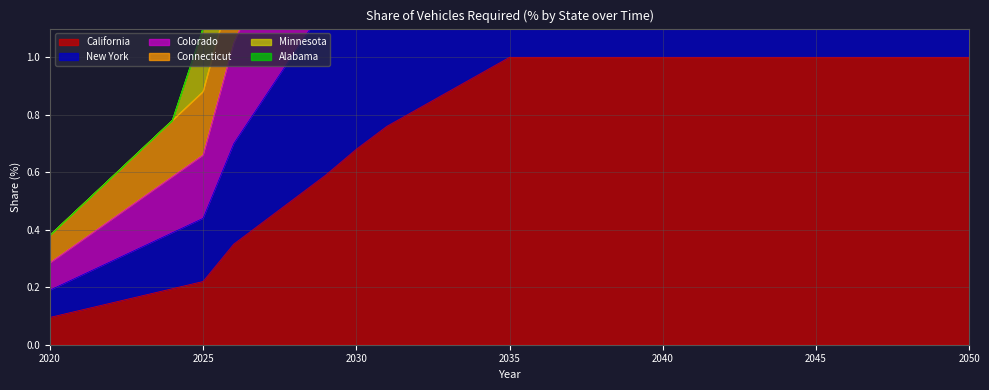

The California series shows 1.0 at 2035. True or false?

True